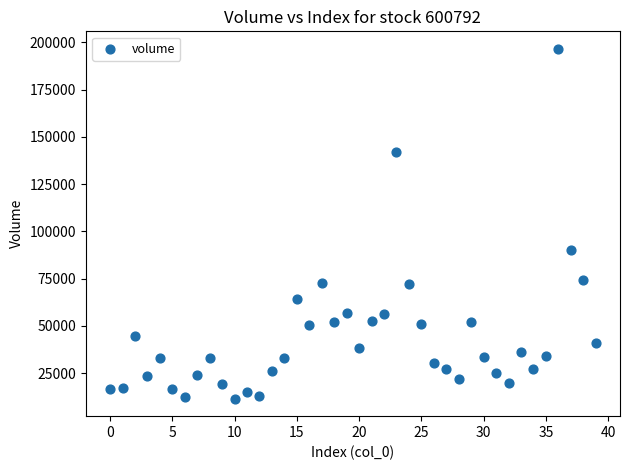

What is the range of Y values (max minus min)?

185120